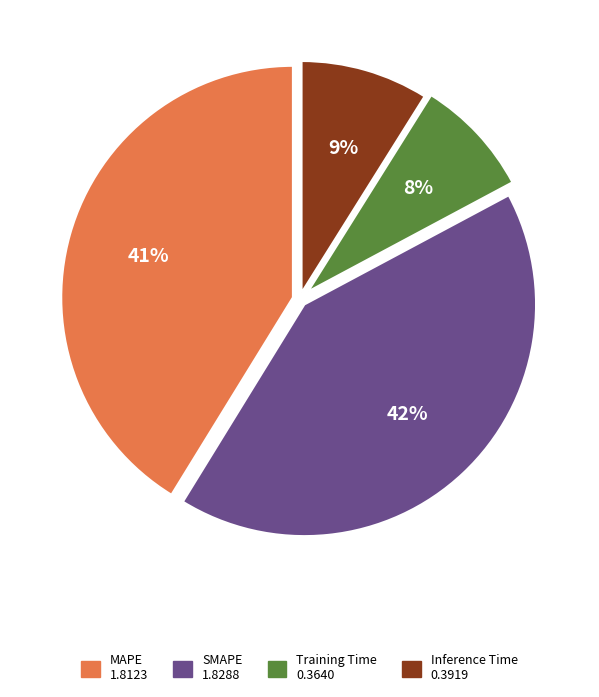

Does any single category account for the majority?

No